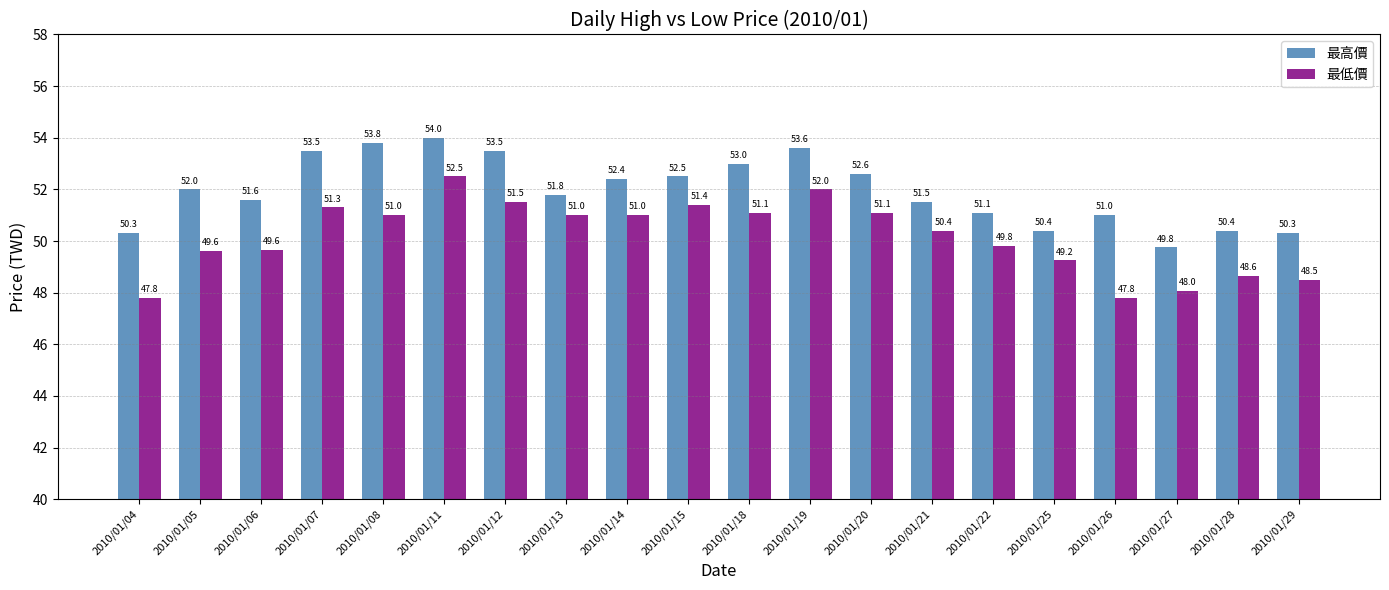

What are all the series names shown in the legend?

最高價, 最低價